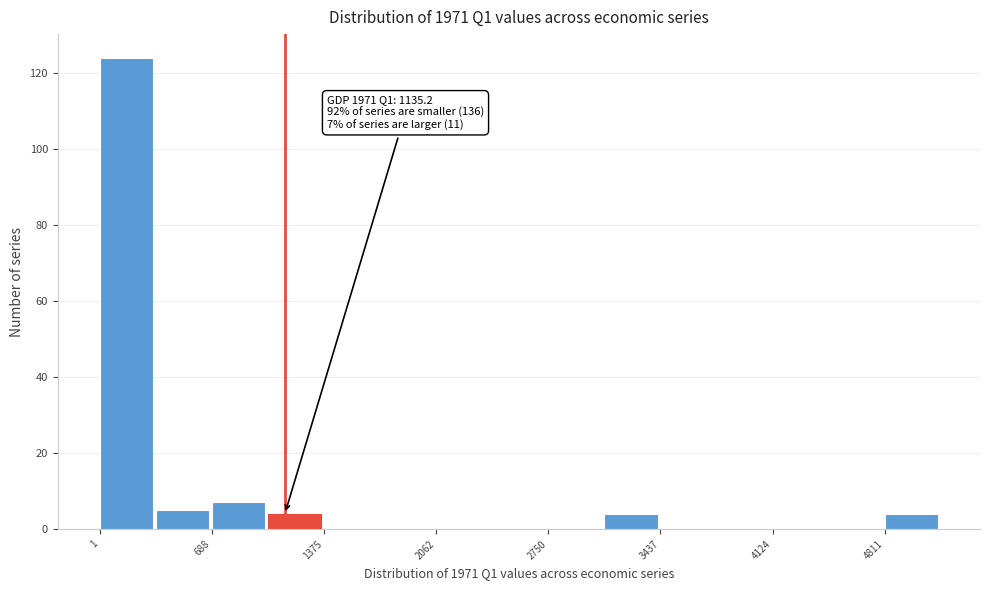

Read against the x-axis, roughly where is the centre of the tallest bar?

200